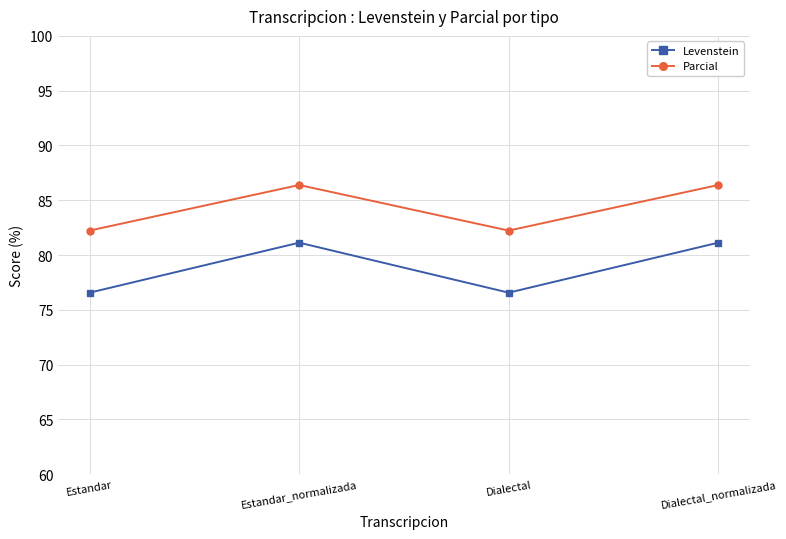

Reading left to right, transcribe all the data shown in this chart.

Levenstein: 76.6	81.1	76.6	81.1
Parcial: 82.2	86.4	82.2	86.4